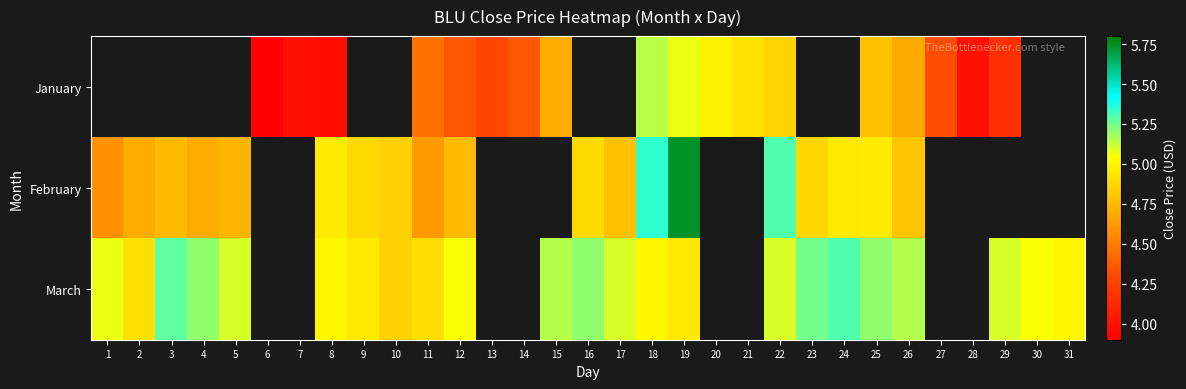

What is the difference between the maximum and minimum values in the March series?

0.5